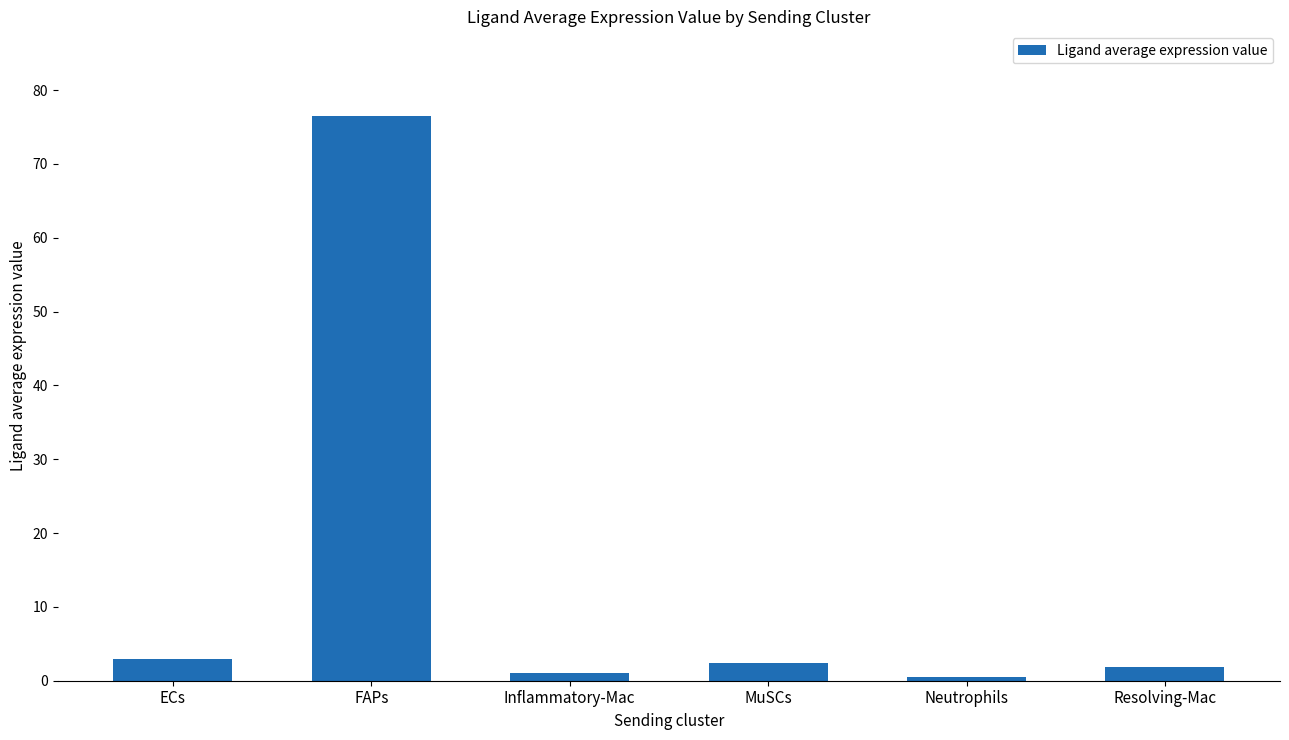

Which category has the highest value across all series?

FAPs